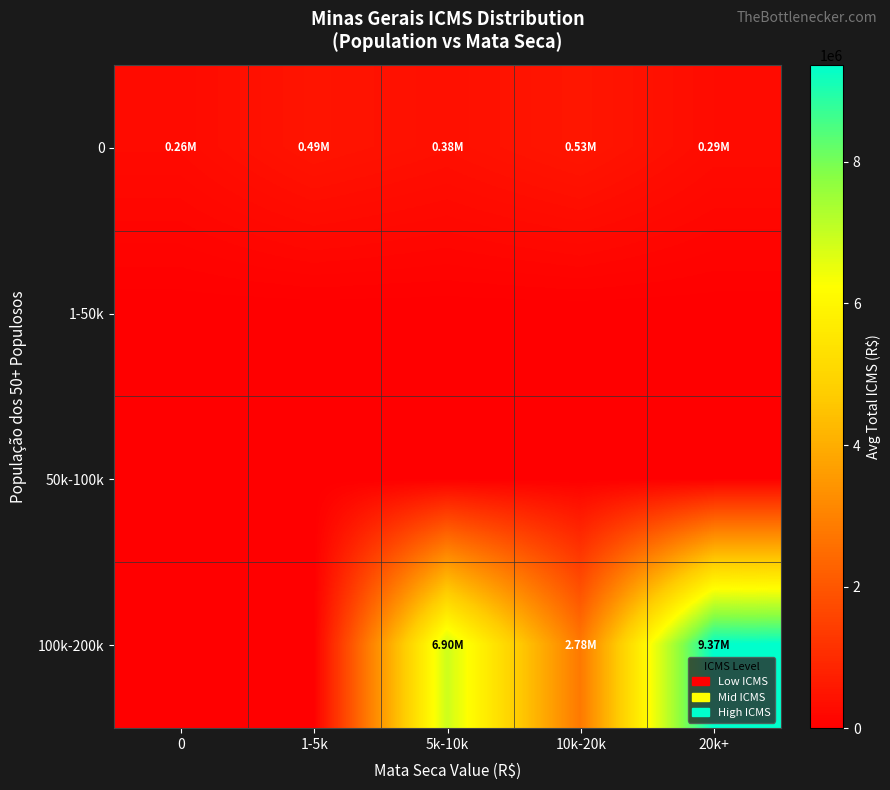

At which category is the sum across all series the highest?

20k+